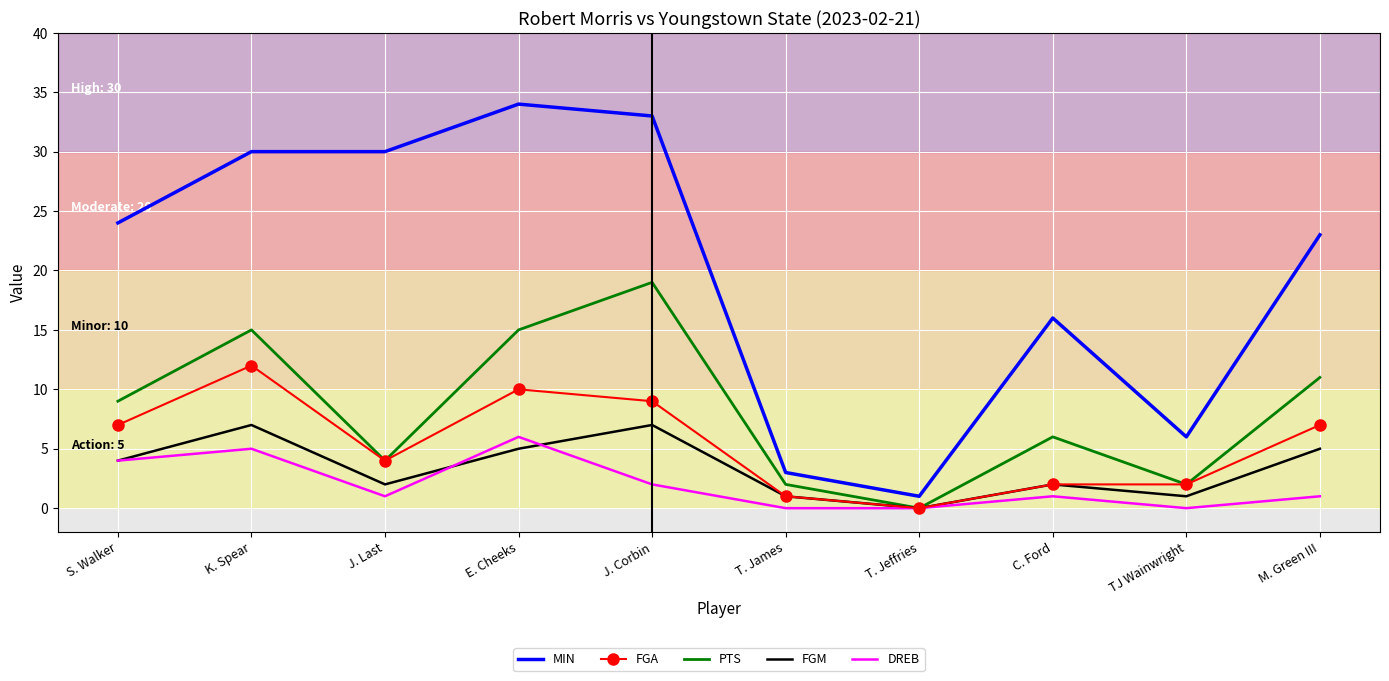

What is the difference between the maximum and minimum values in the DREB series?

6